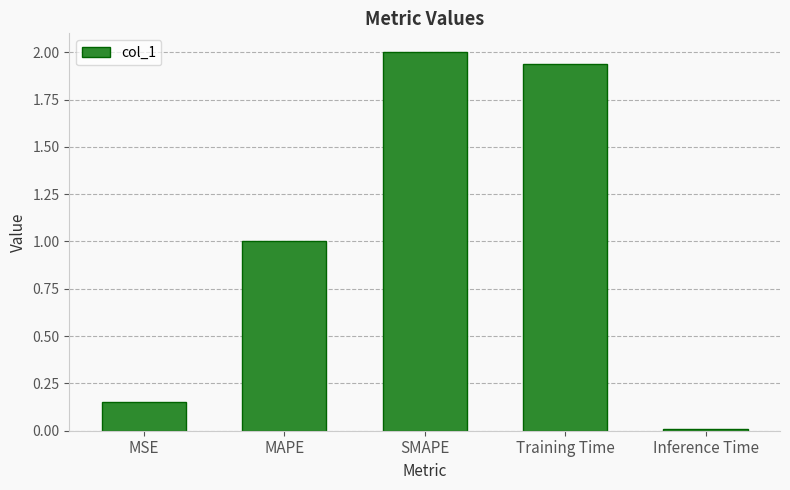

What is the maximum value shown in the chart?

2.0